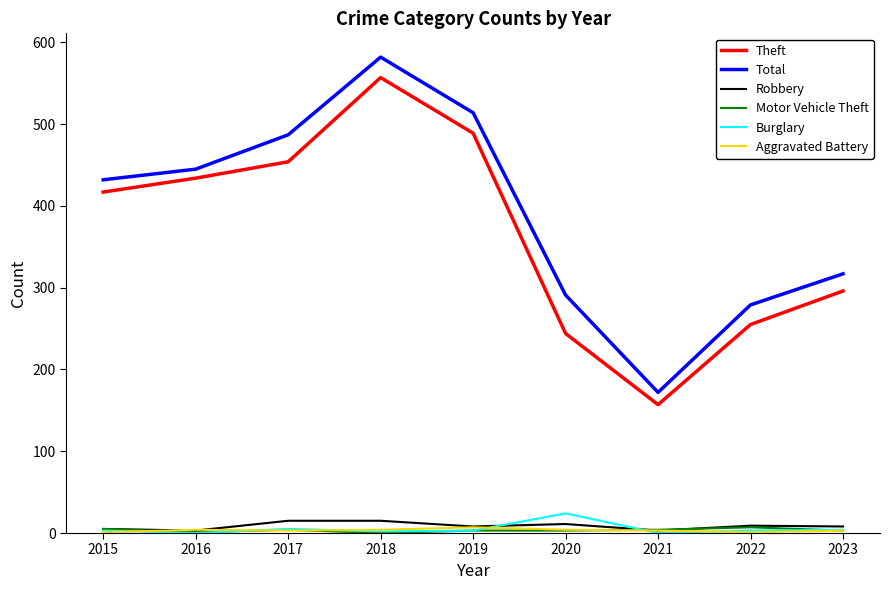

At which category does Total reach its first local valley?

2021